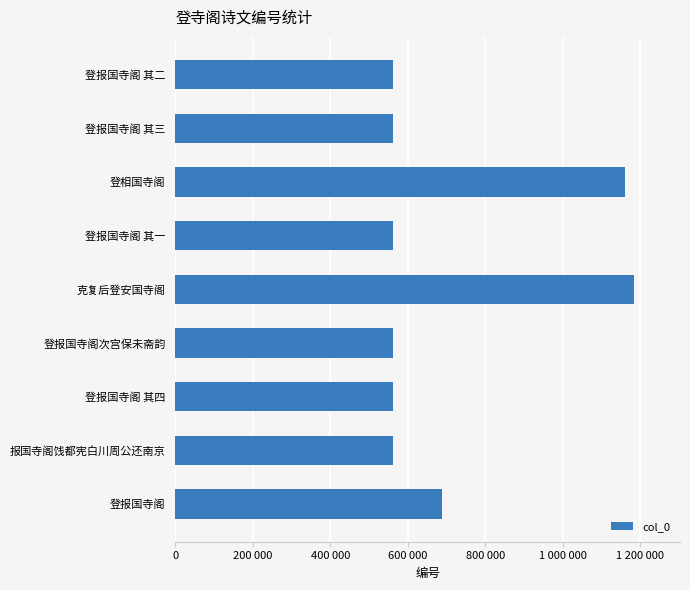

Between 登报国寺阁 其一 and 登报国寺阁次宫保未斋韵, which is larger?

登报国寺阁次宫保未斋韵